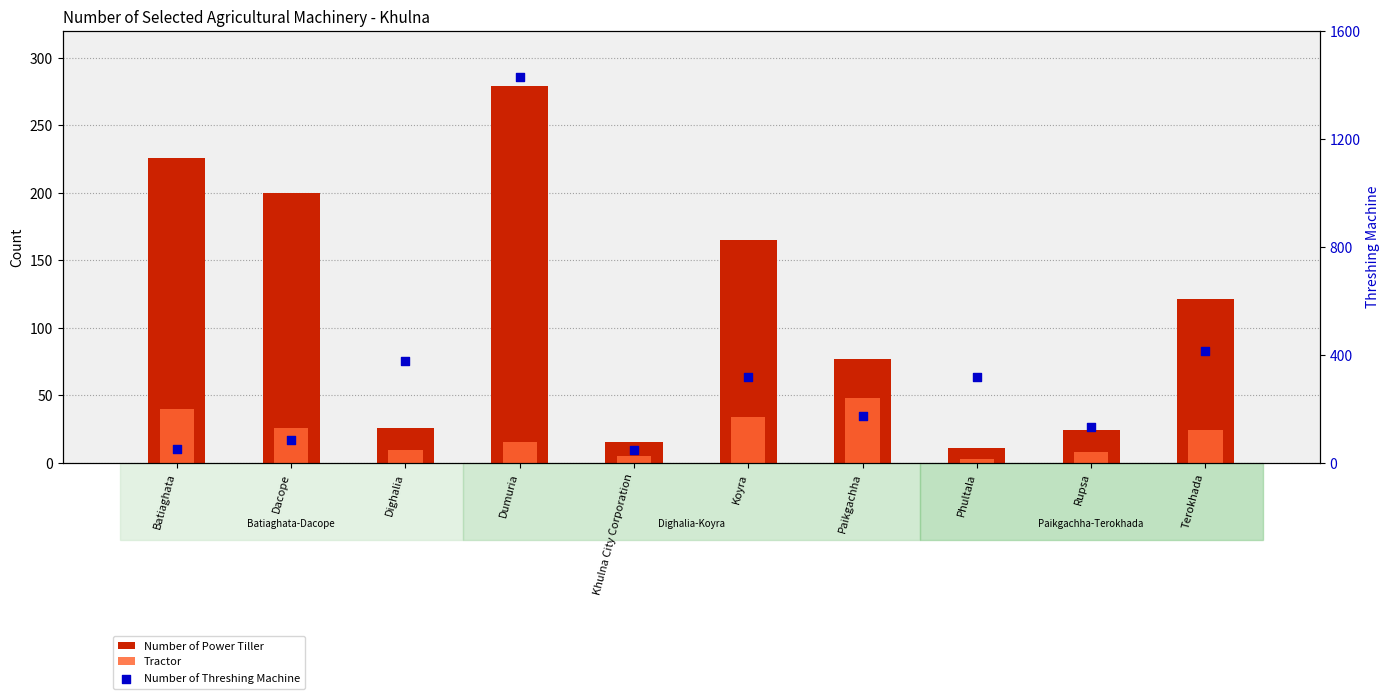

Which series reaches the maximum Y coordinate?

Number of Threshing Machine